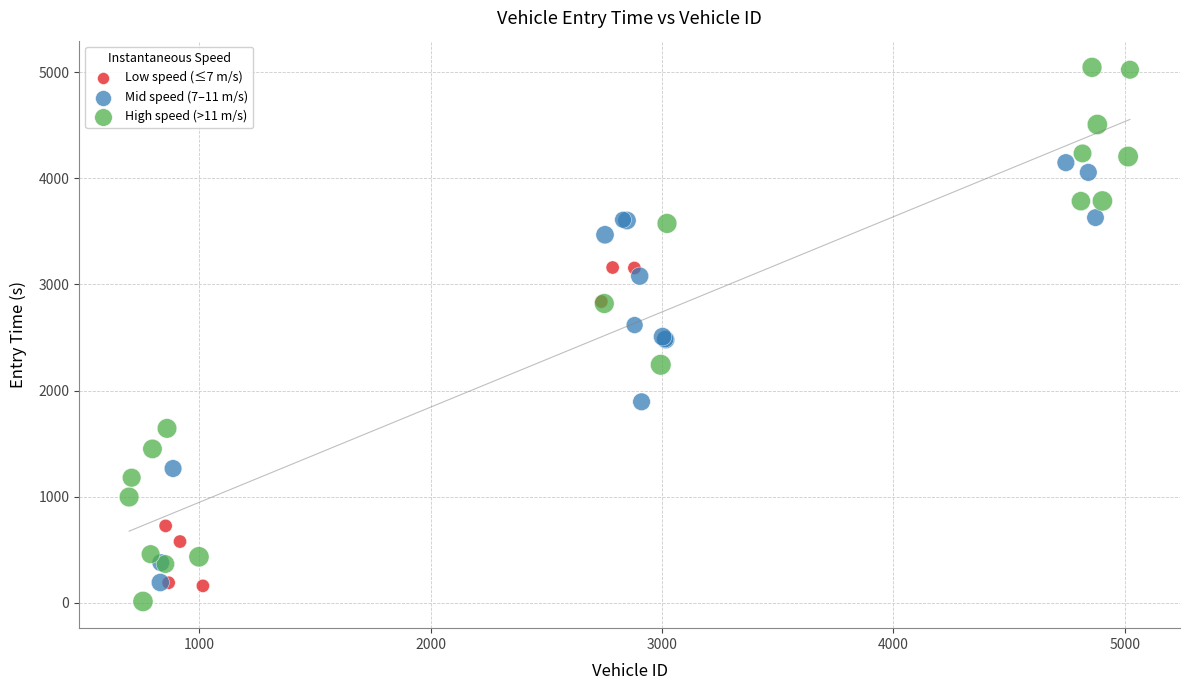

Which series reaches the maximum Y coordinate?

High speed (>11 m/s)